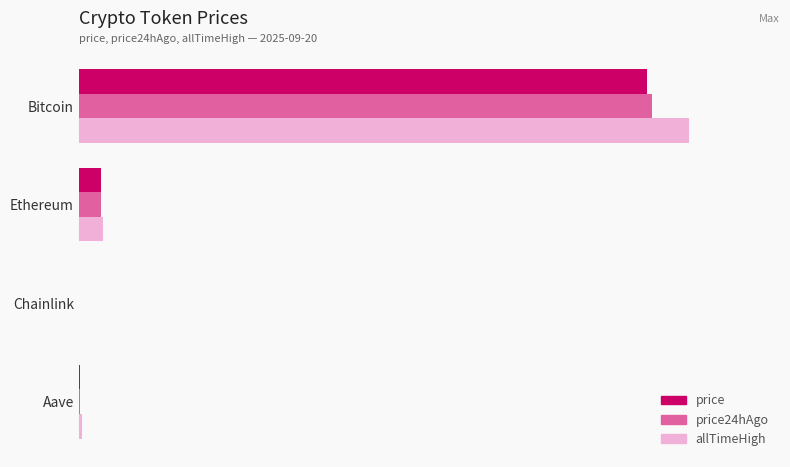

Which series has the largest range (max minus min)?

allTimeHigh